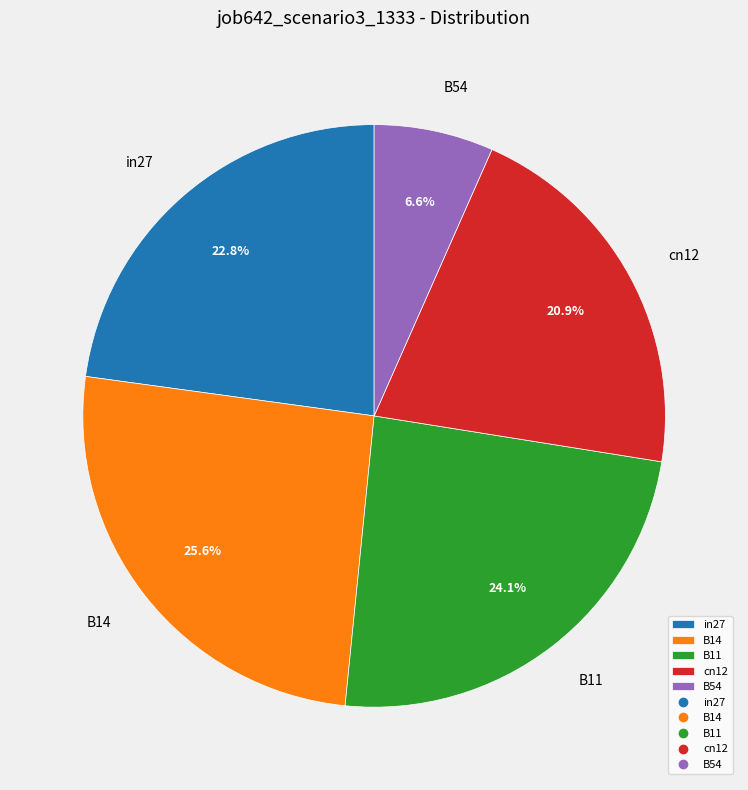

Is in27 the majority of the pie?

No